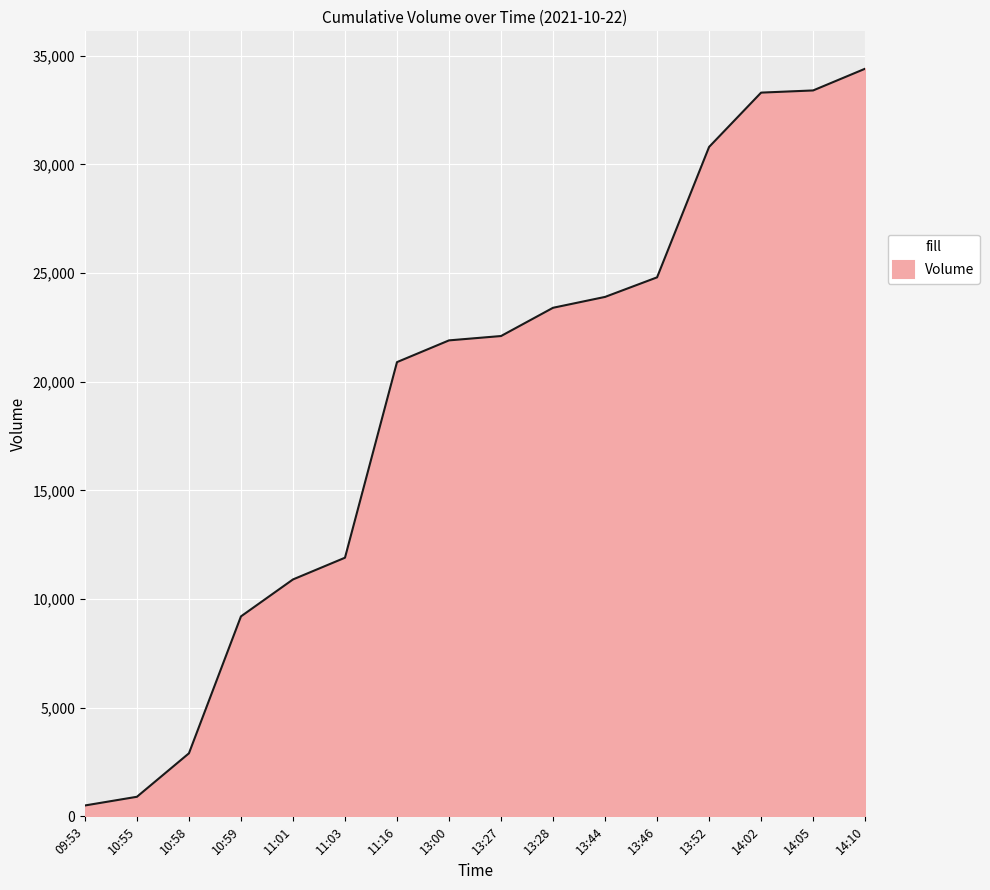

Approximately how many times larger is the value at 13:44 compared to 13:27?

1.1